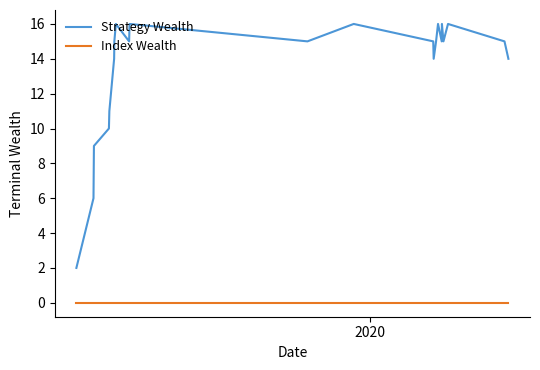

True or false: Index Wealth and Strategy Wealth cross at least once.

False